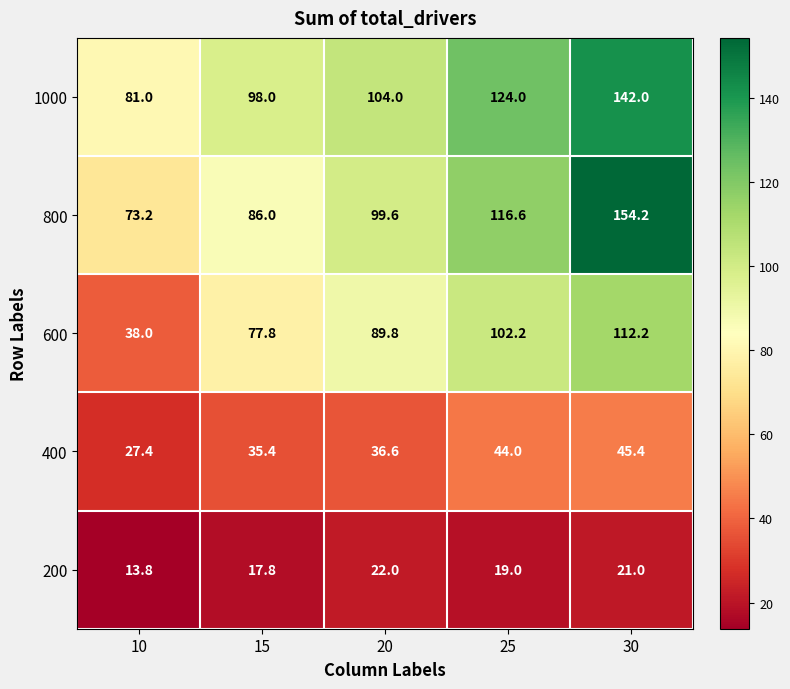

How many categories are shown in the chart?

5